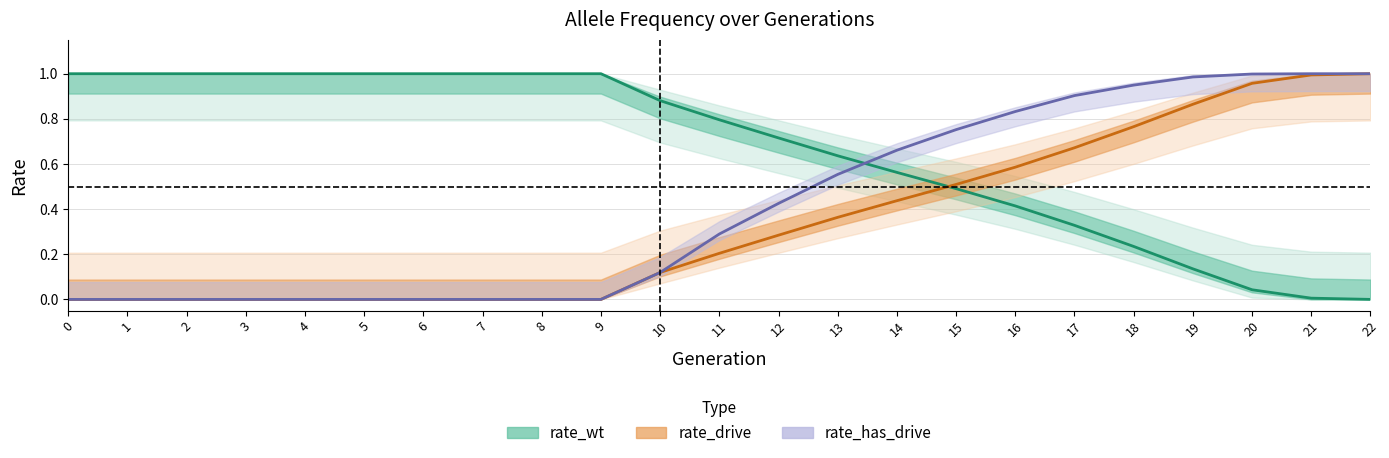

What is the difference between the second highest and second lowest values in the rate_wt series?

1.0